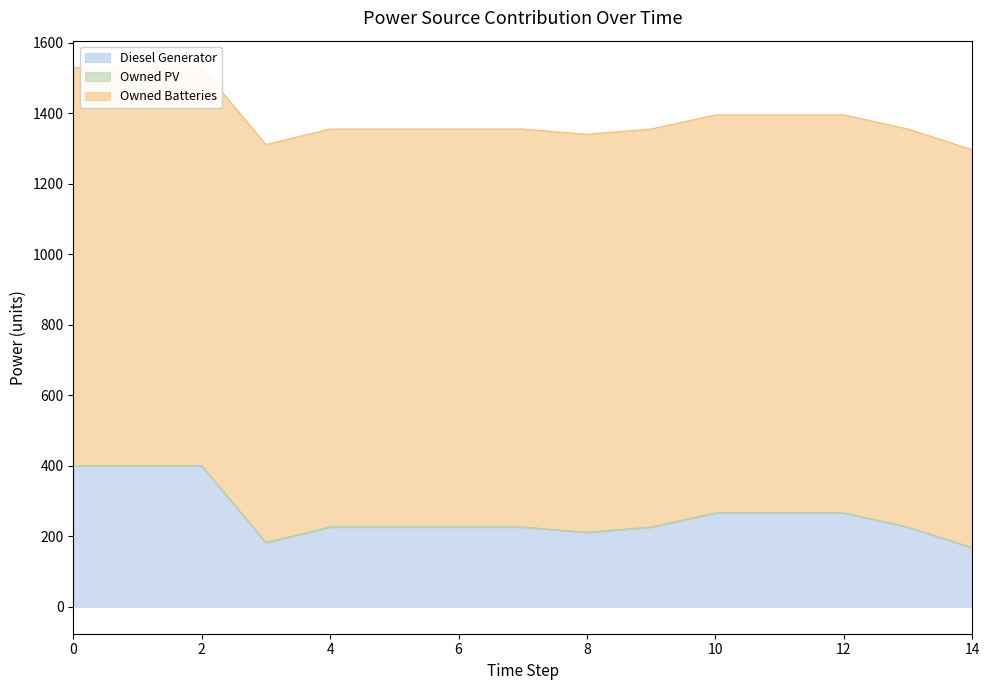

How many lines are shown in the chart?

3